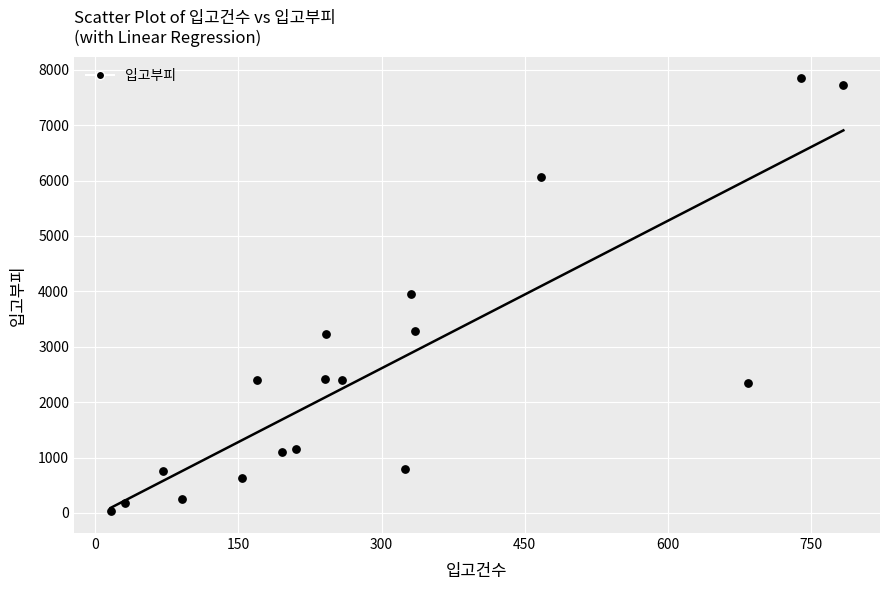

What is the range of X values (max minus min)?

768.0